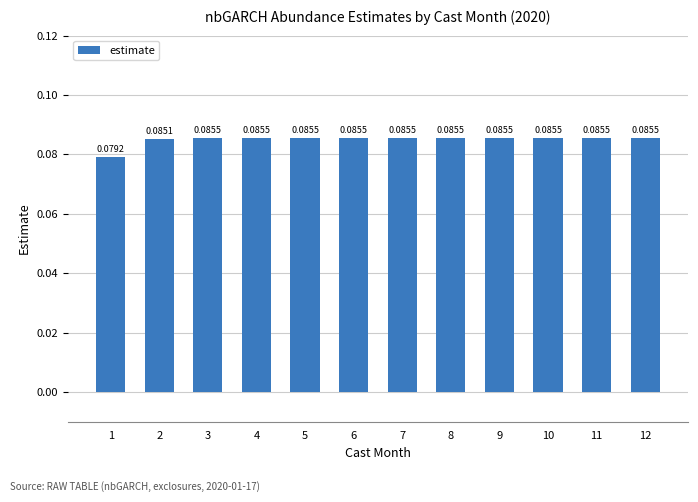

Count the number of data series in this chart.

1